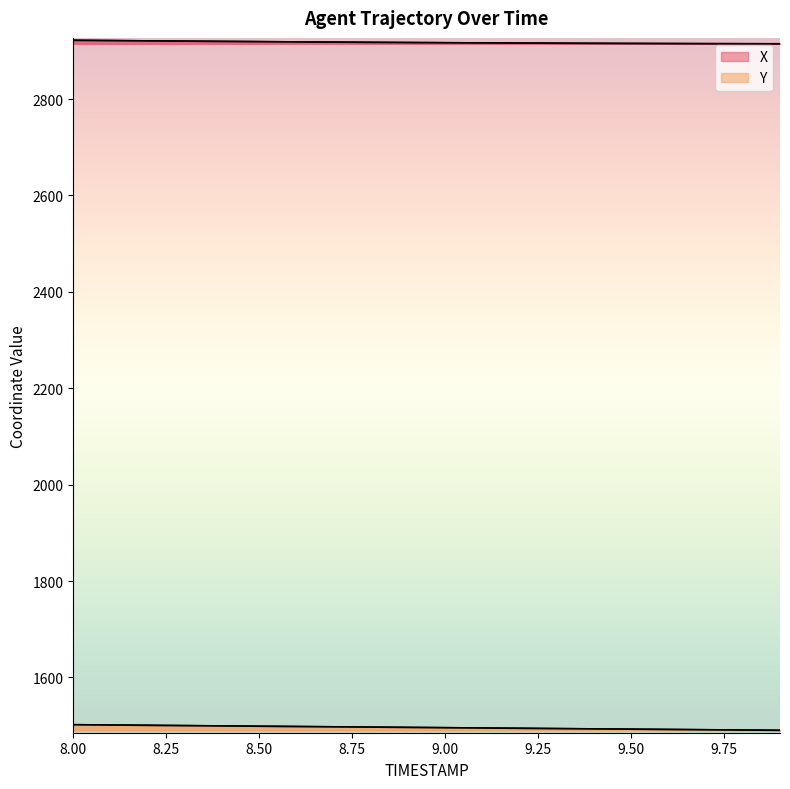

At which label is X closest to 2918?

8.7